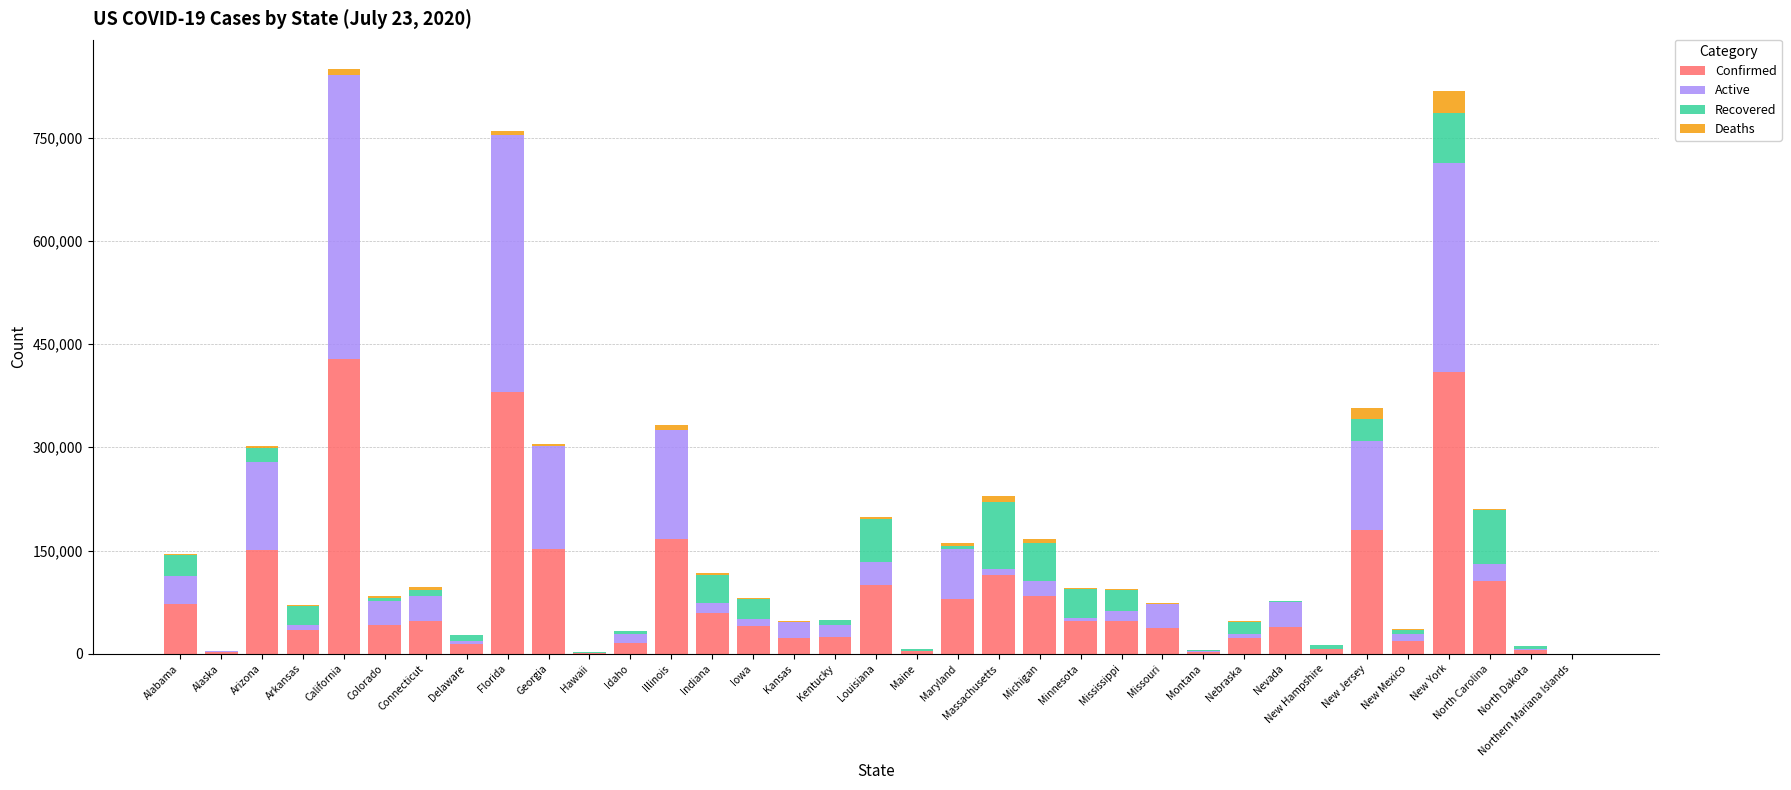

Count the number of categories in the chart.

35